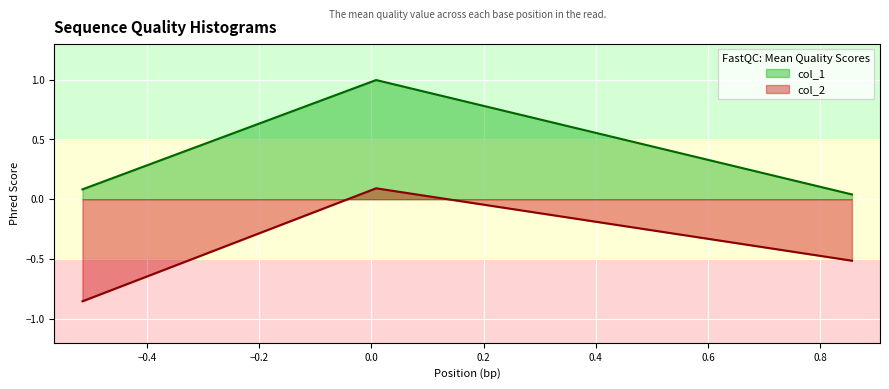

What is the highest value of the col_1 series?

1.0